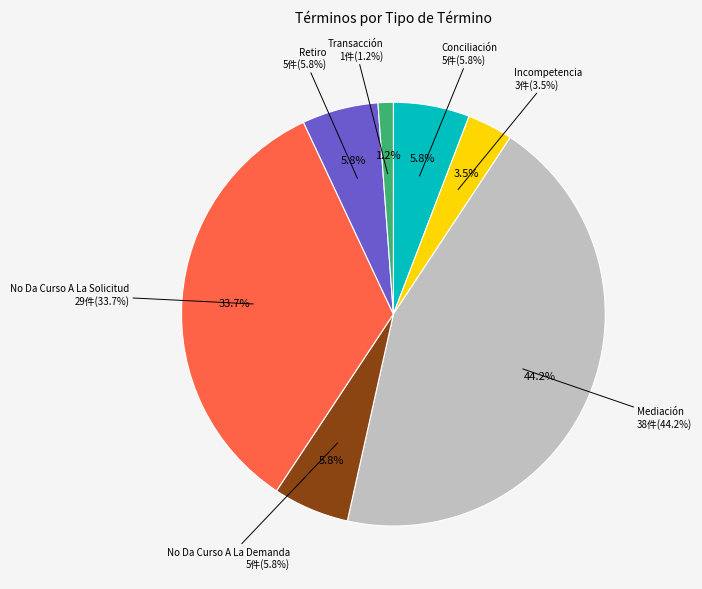

To the nearest percent, what is the difference between the Conciliación and Mediación slice percentages?

38%